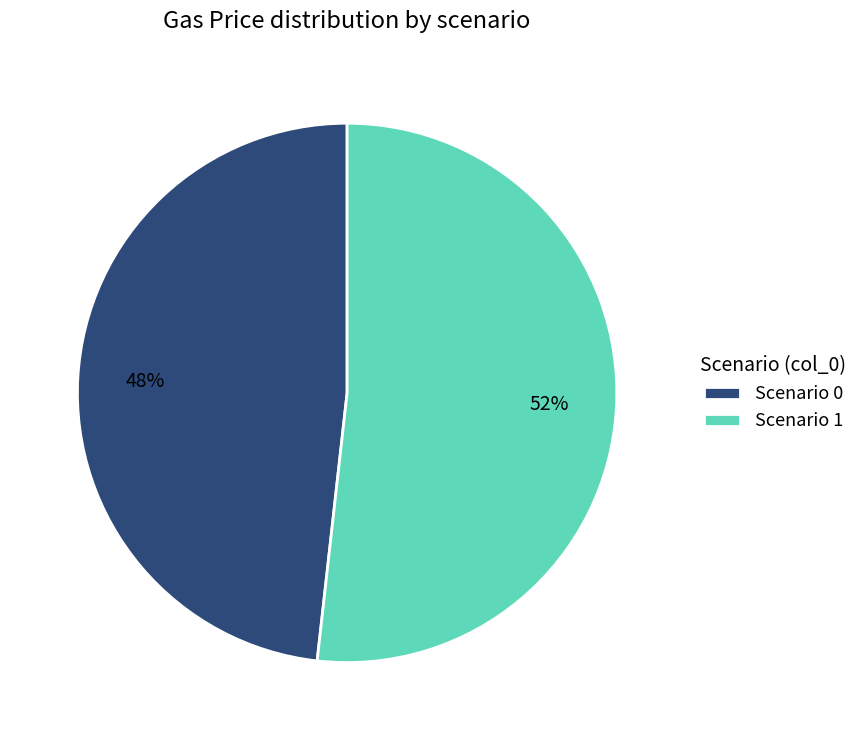

How many segments does this pie chart have?

2